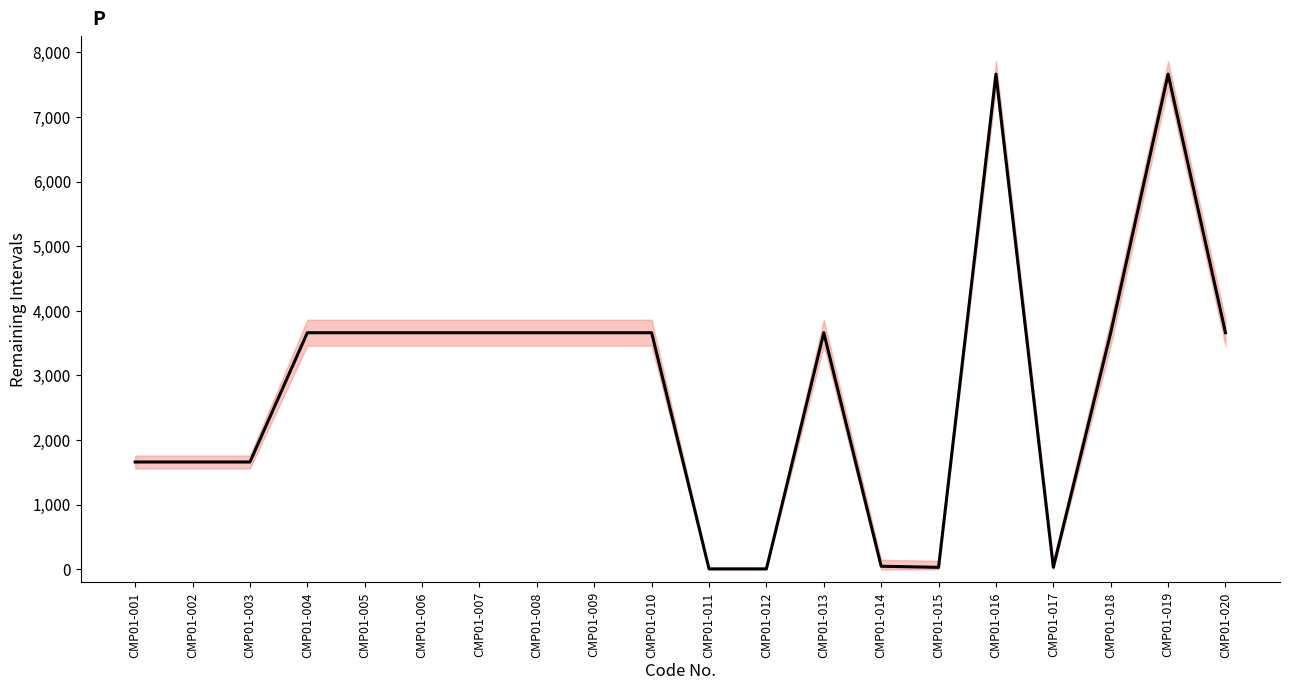

Where is the first local minimum?

CMP01-015